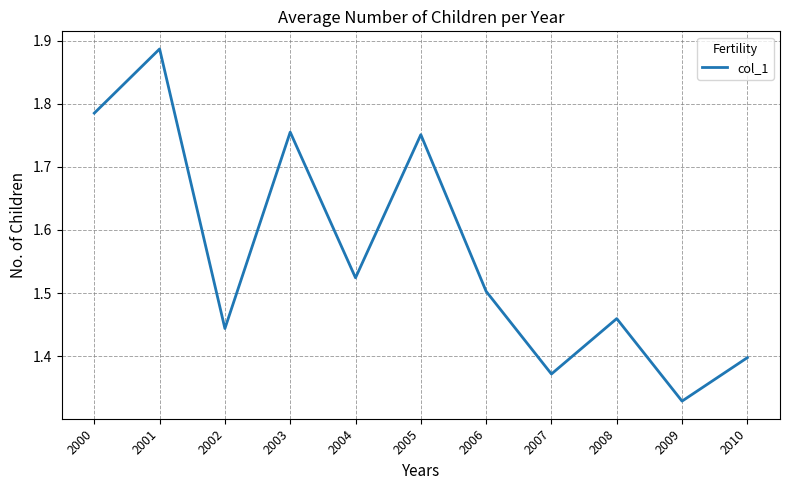

What is the sum of all values?

17.2